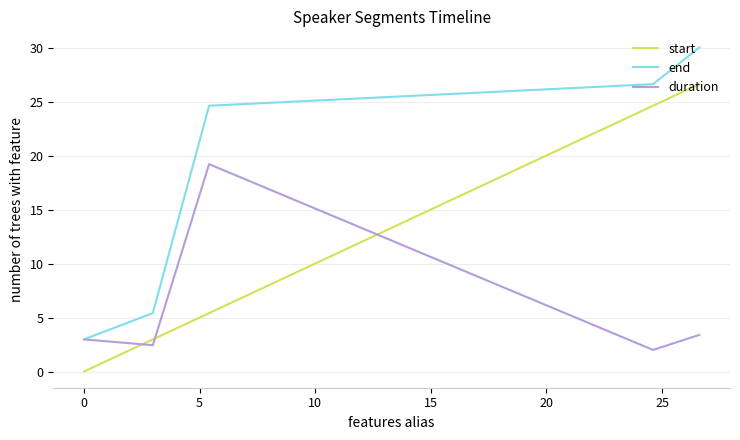

Which series has the largest range (max minus min)?

end